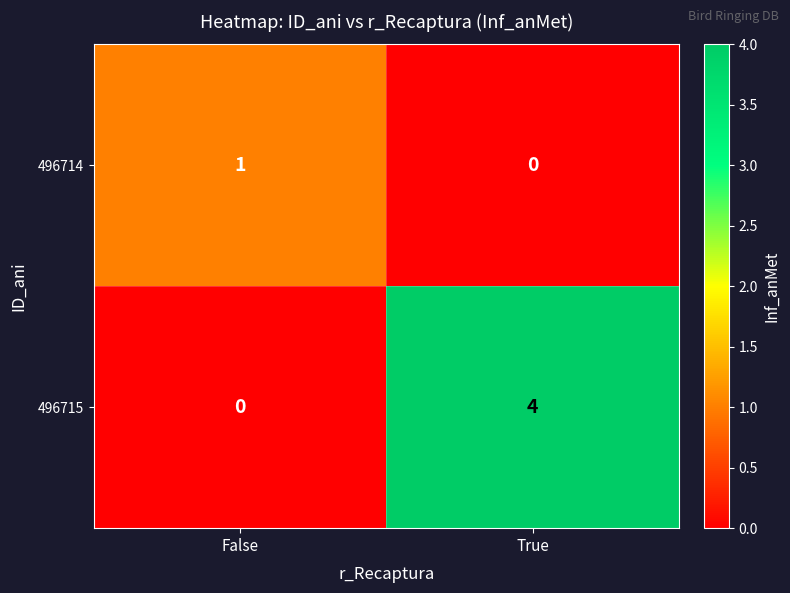

What is the total value across all series at True?

4